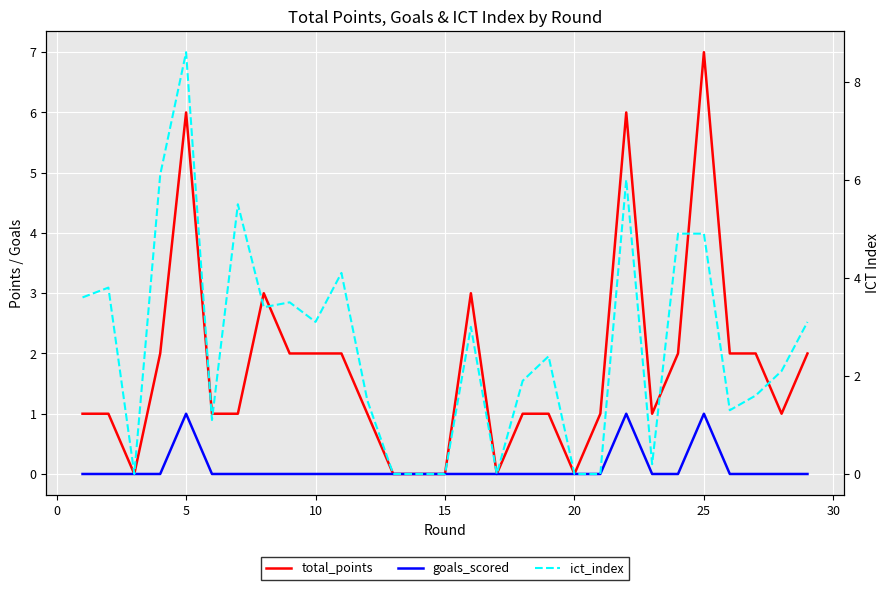

How many values in the total_points series exceed 1?

13